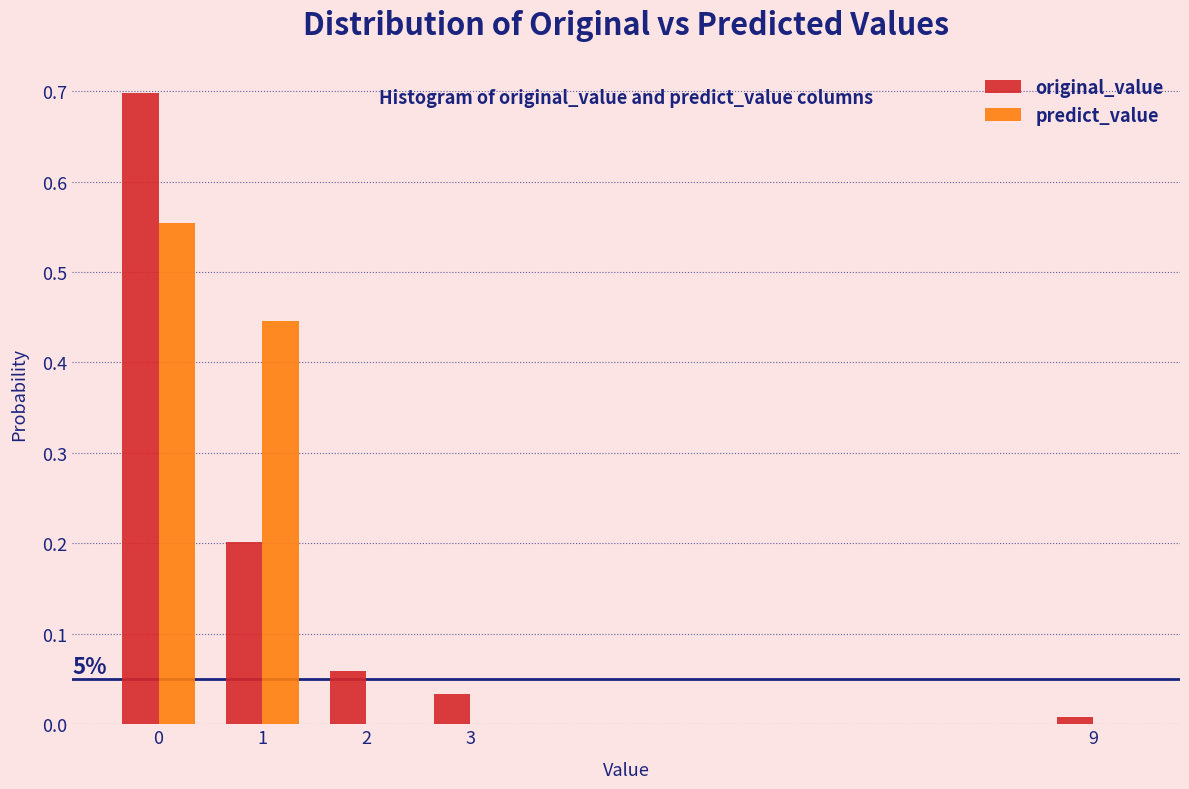

What is the sum of all predict_value values?

1.0